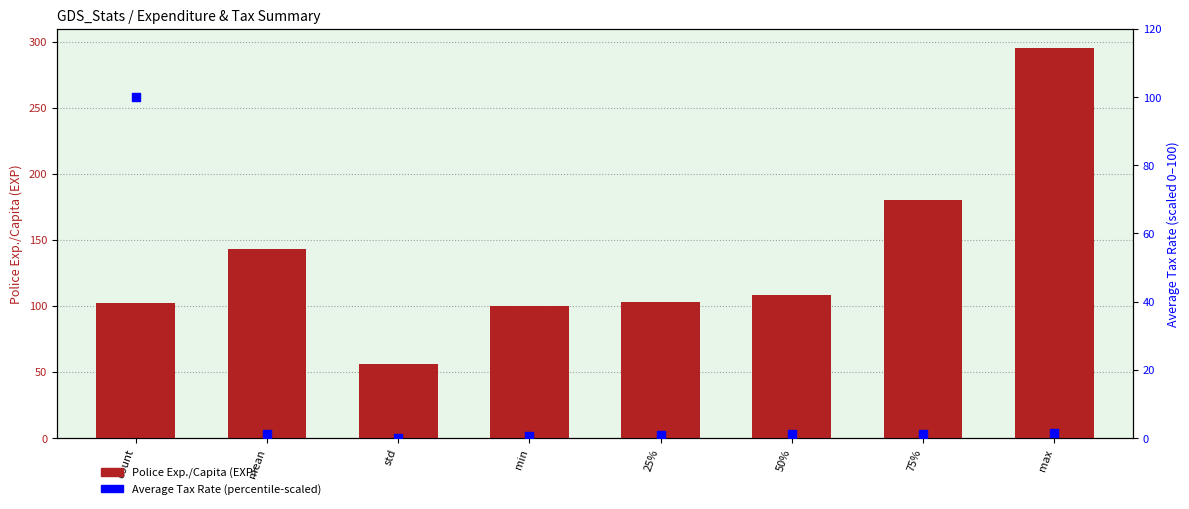

Is the value of Average Tax Rate (CMP) (percentile-scaled) at max greater than the value of Police Exp./Capita (EXP) at mean?

No